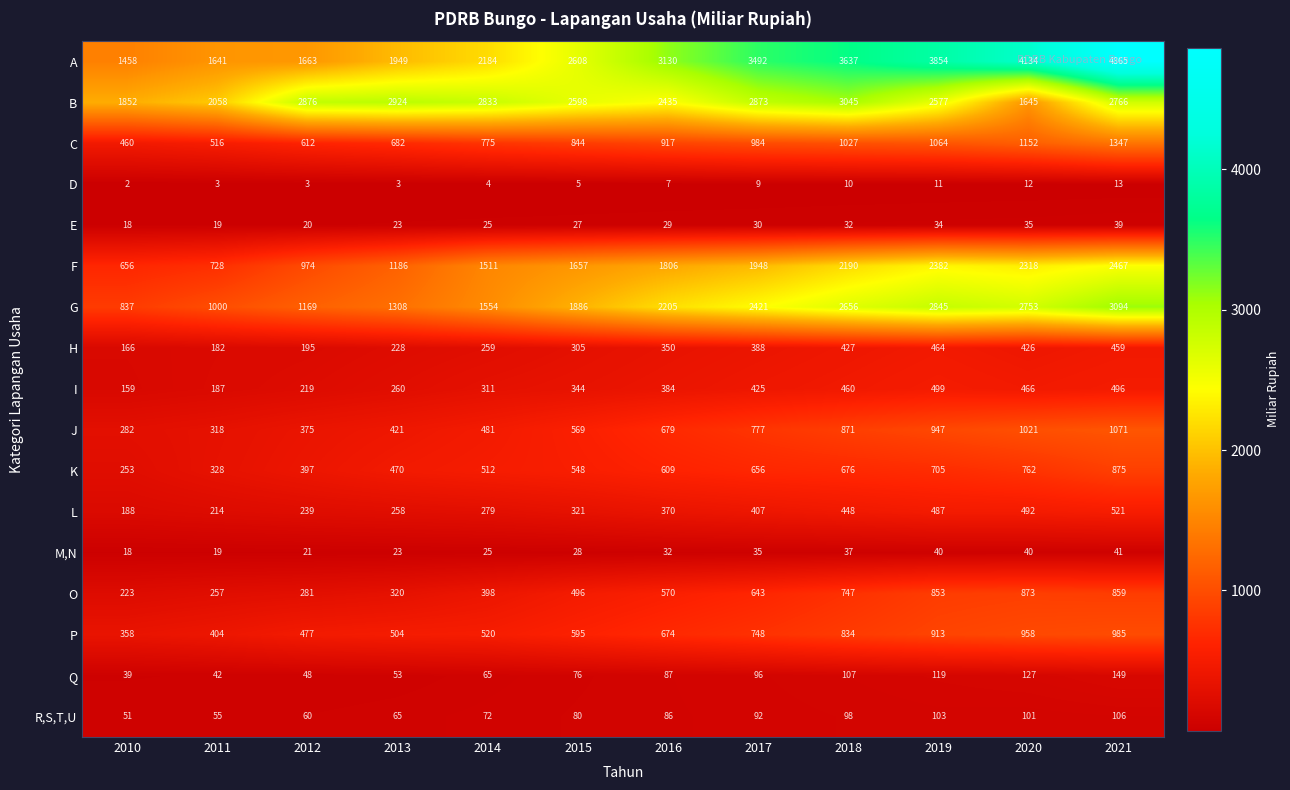

What is the total value across all series at 2021?

20153